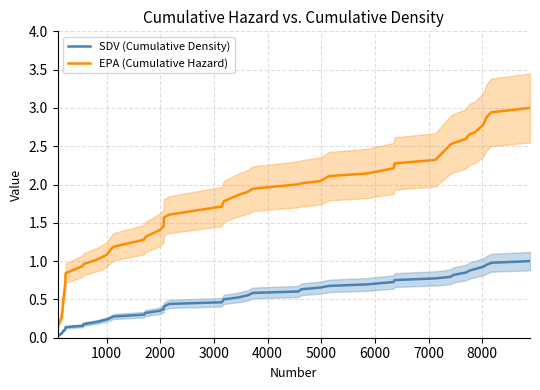

What are all the series names shown in the legend?

SDV (Cumulative Density), EPA (Cumulative Hazard)